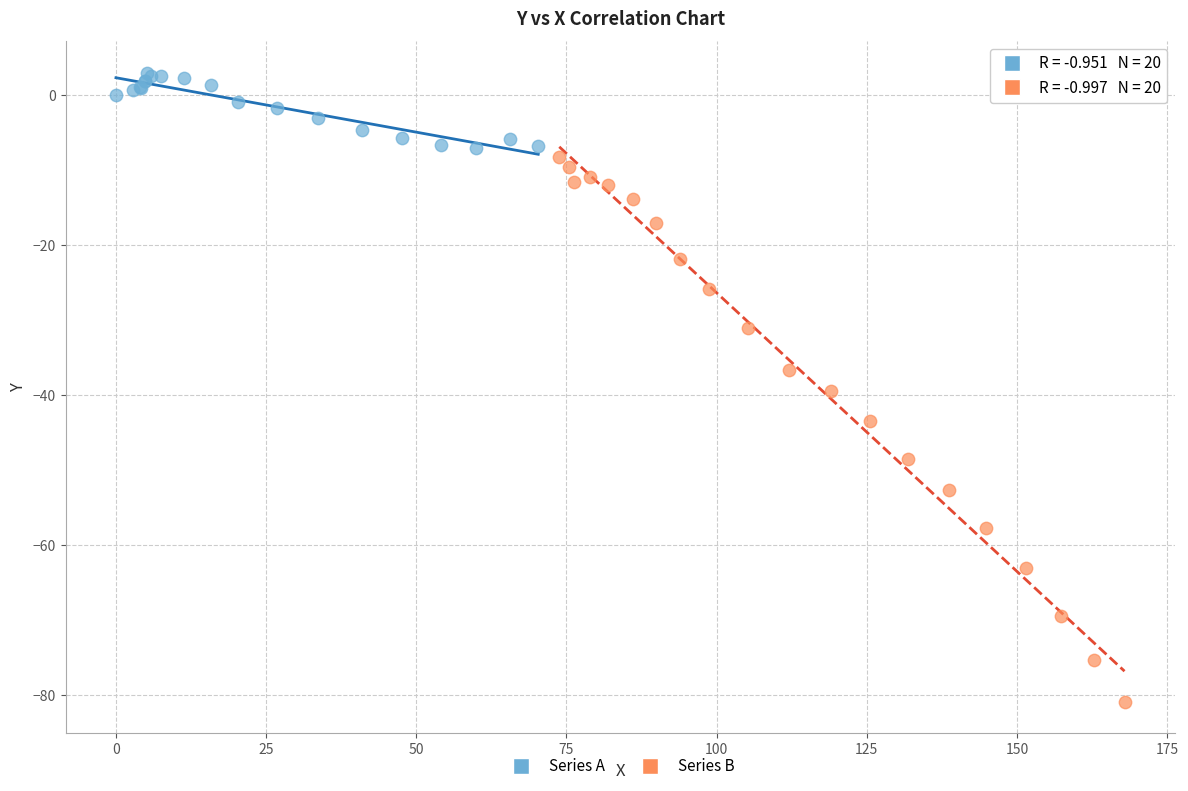

Which series has the widest spread of Y values?

Series B